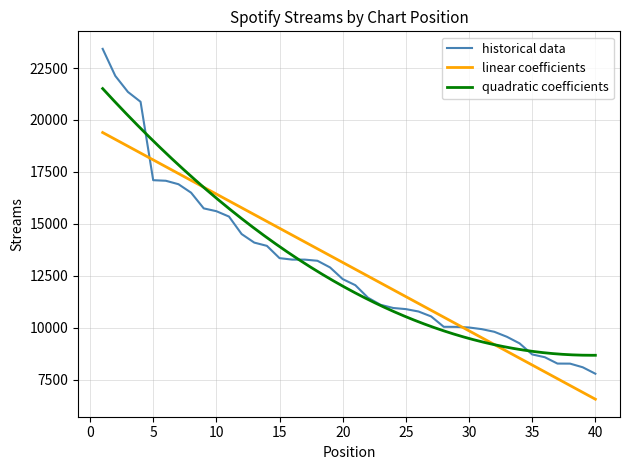

What is the value of the 35th point from the left?

8721